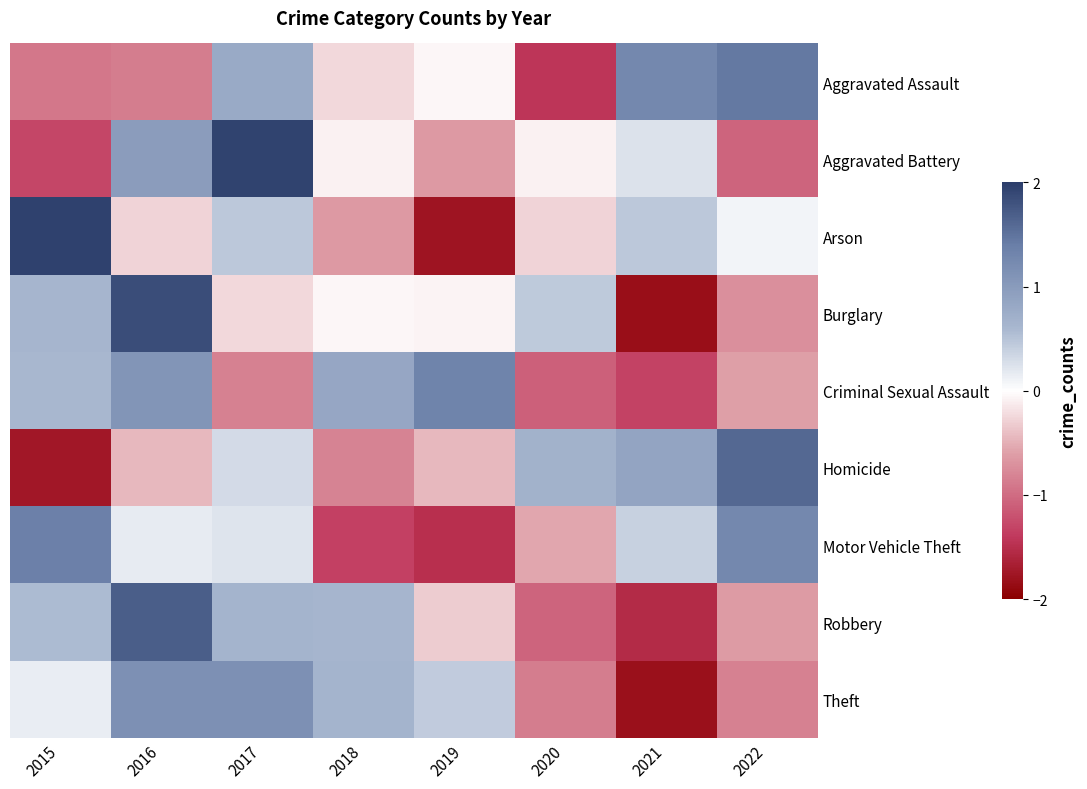

At which category is the sum across all series the highest?

2016